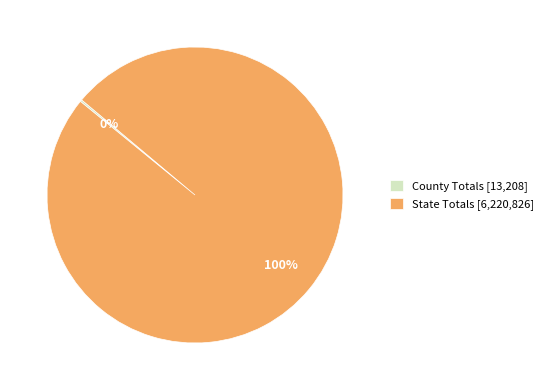

To the nearest percent, what portion does State Totals [6,220,826] represent?

100%